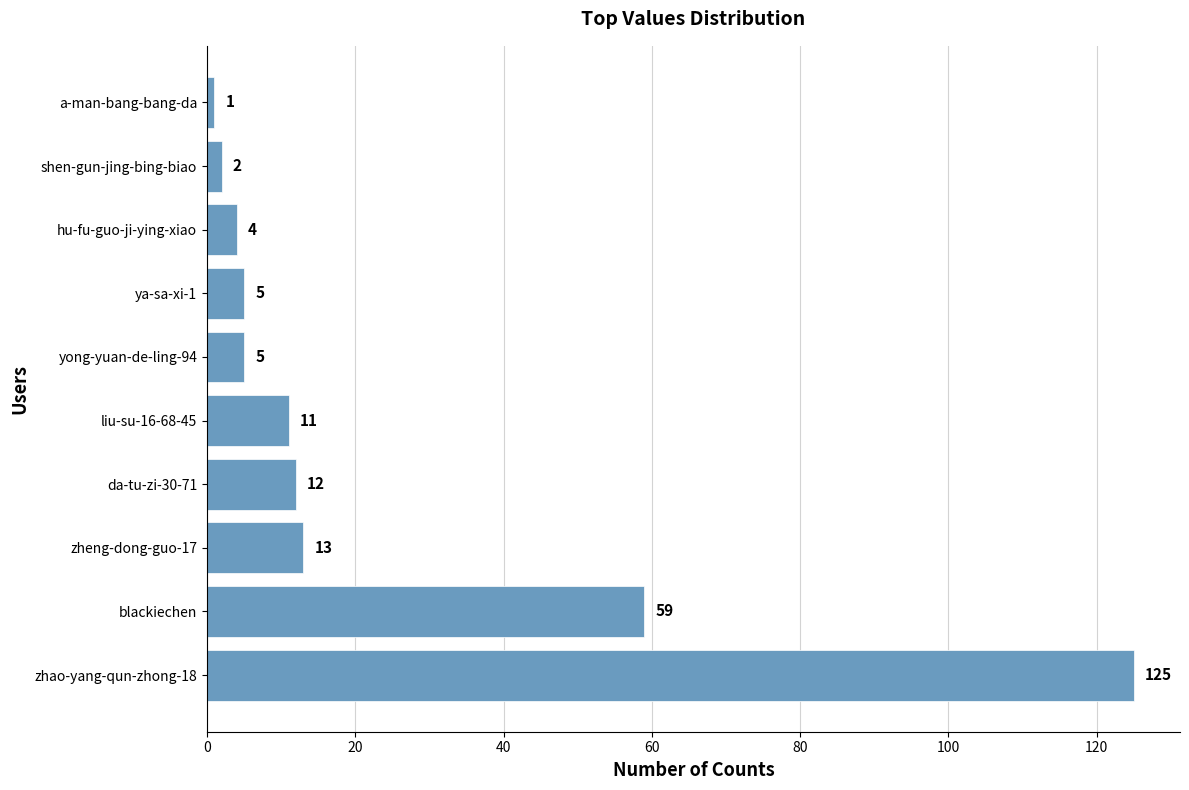

The value at hu-fu-guo-ji-ying-xiao is 4. True or false?

True